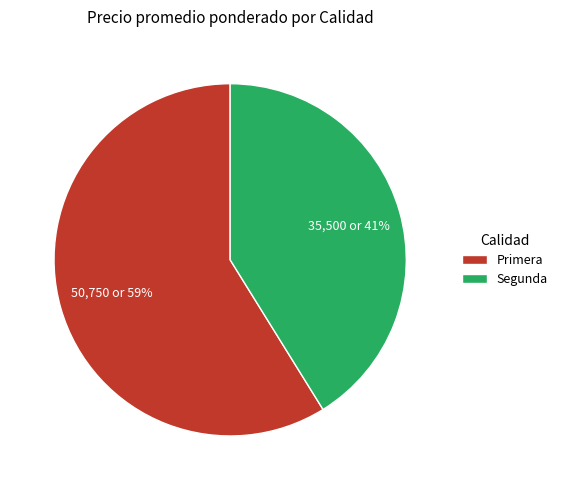

Which category has the biggest portion of the pie?

Primera